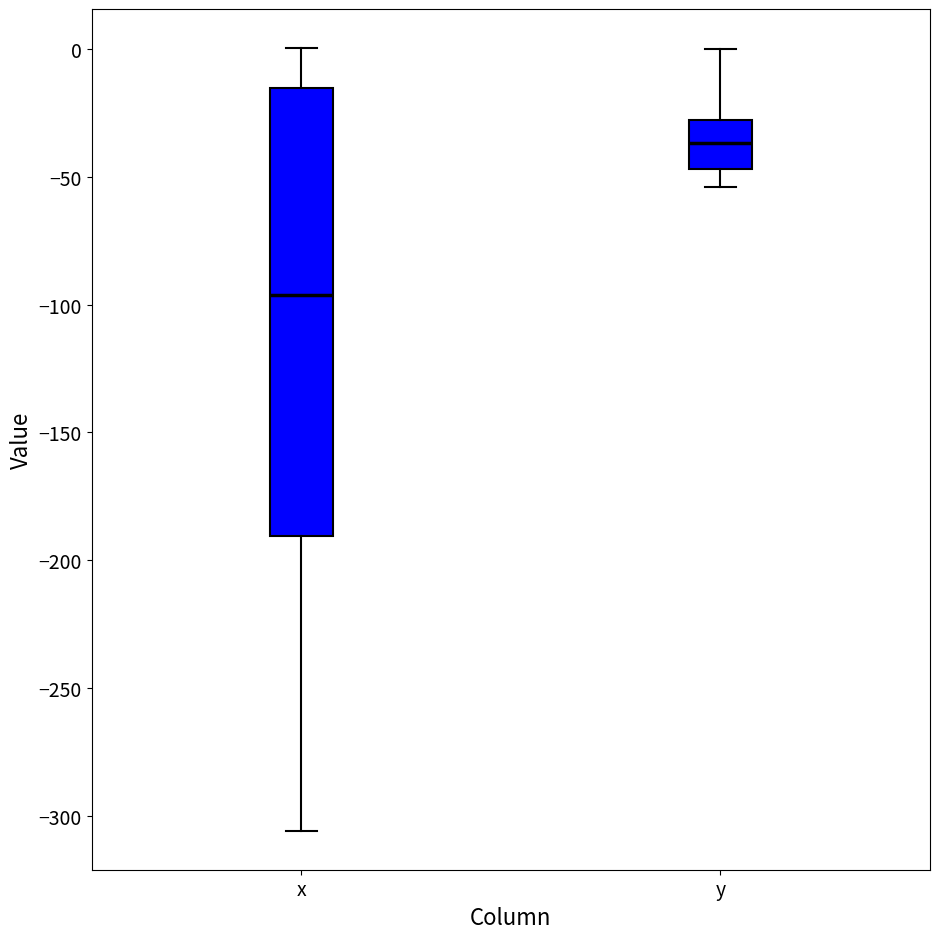

Which box's median line is the lowest?

x